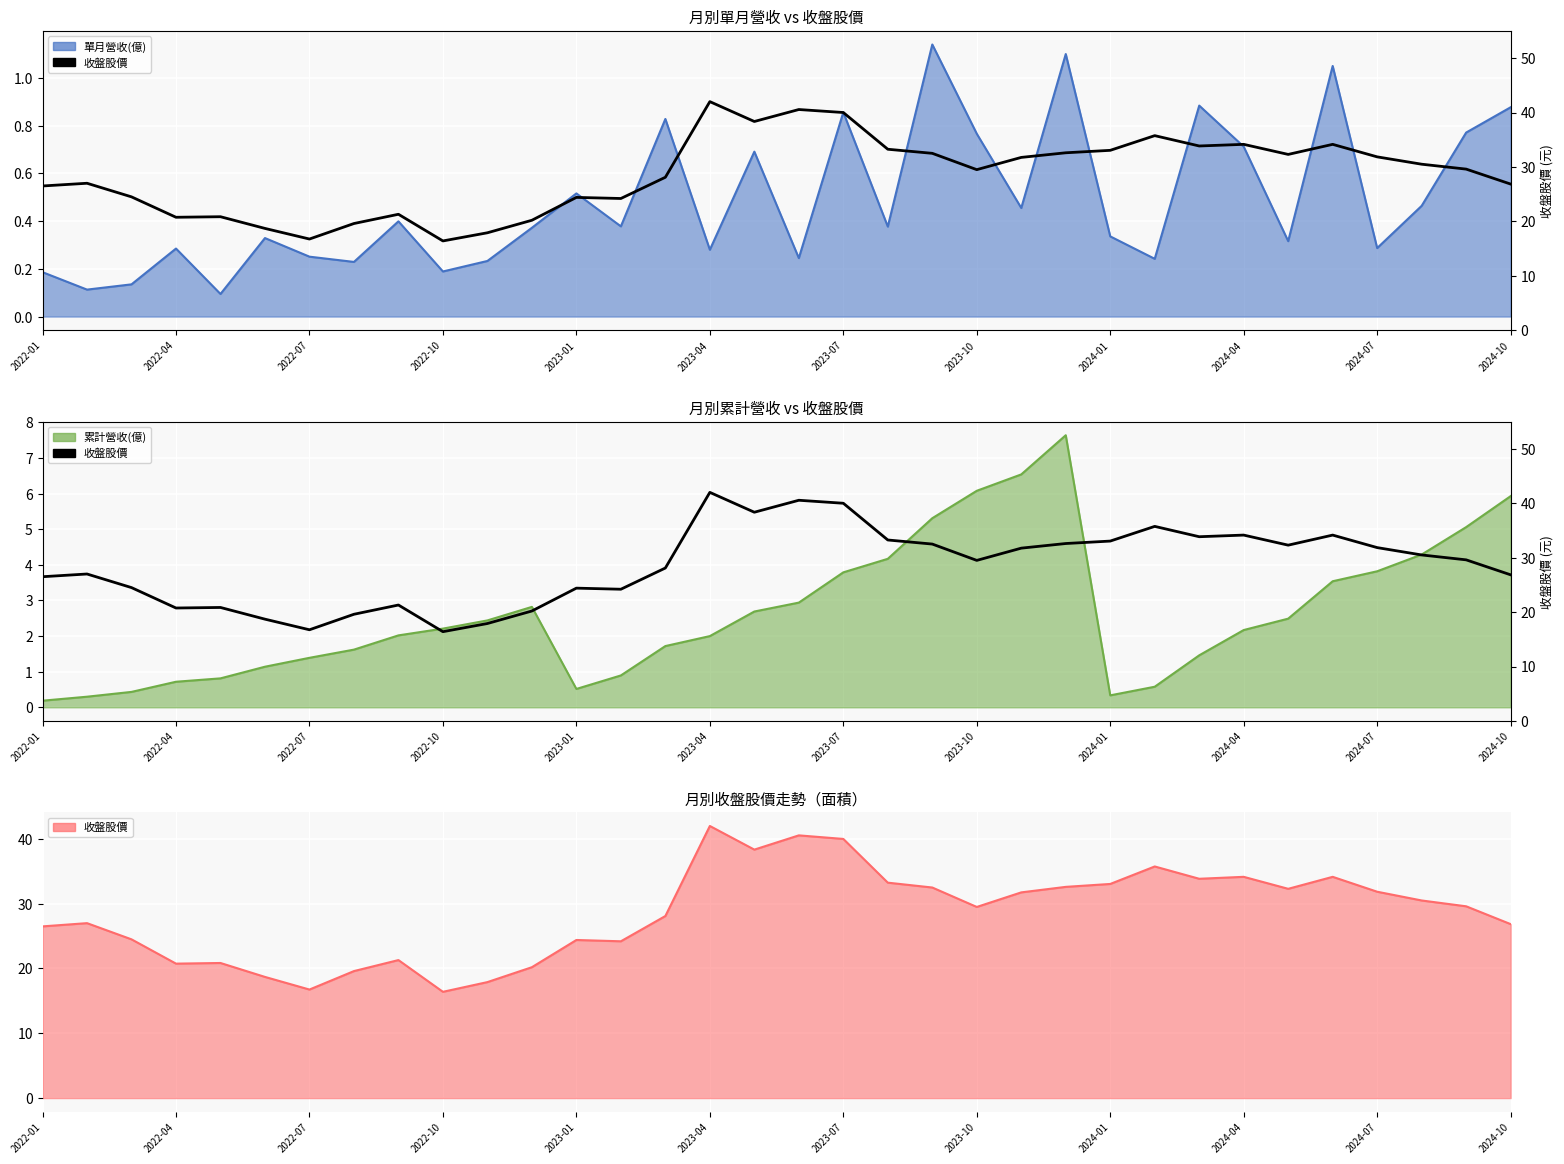

How many values are below 29?

16